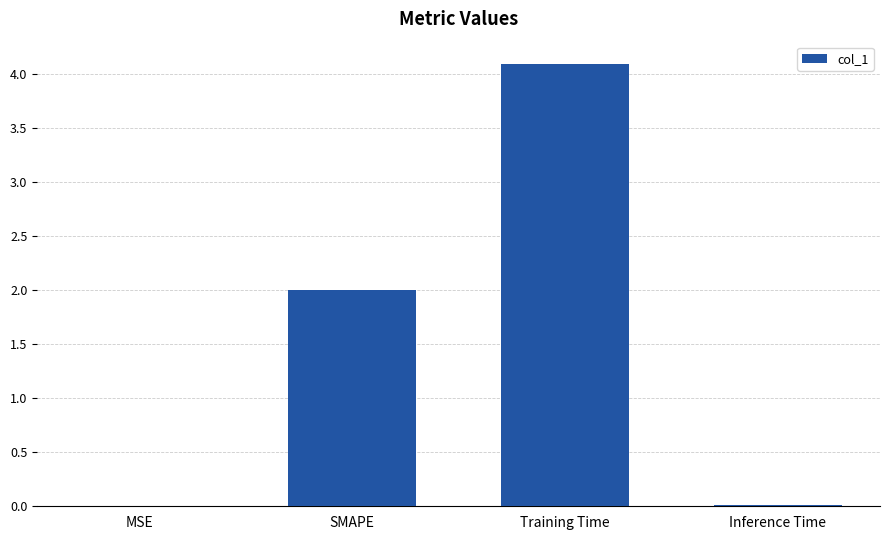

The chart shows a value of 2.0 at SMAPE. True or false?

True